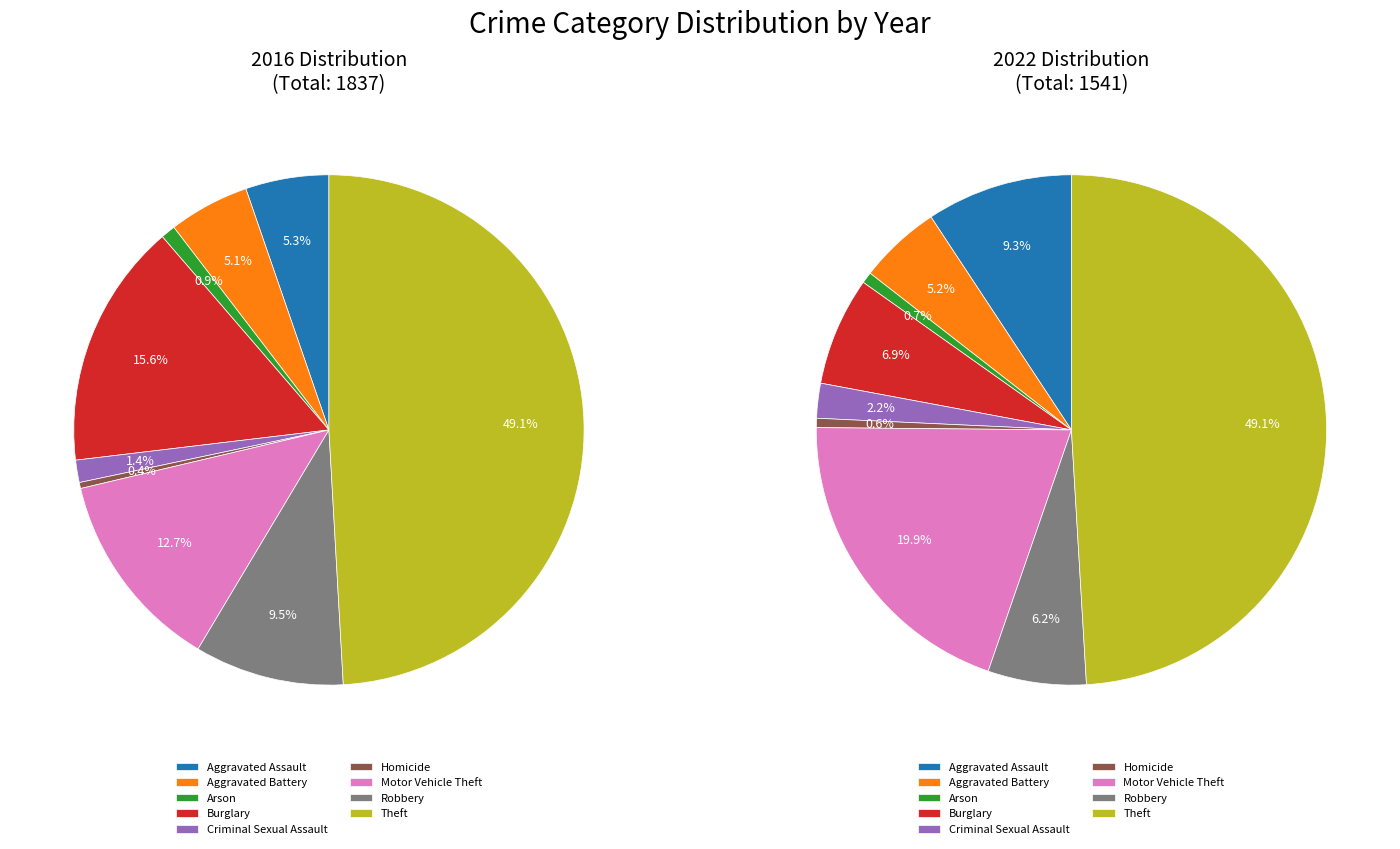

To the nearest percent, what portion does Criminal Sexual Assault represent?

2%